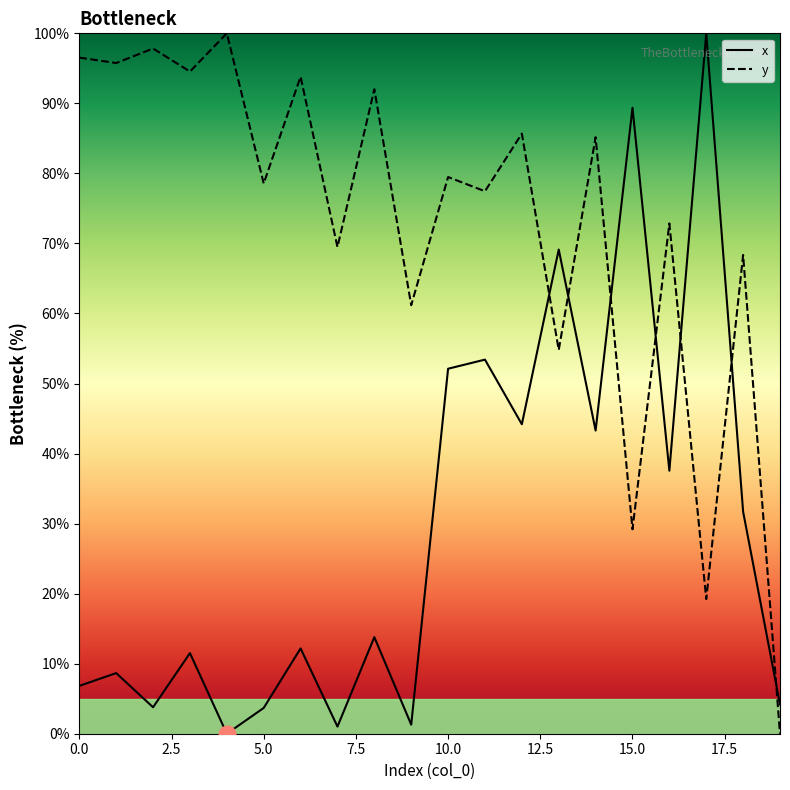

At which category does the chart reach its peak across all series?

17